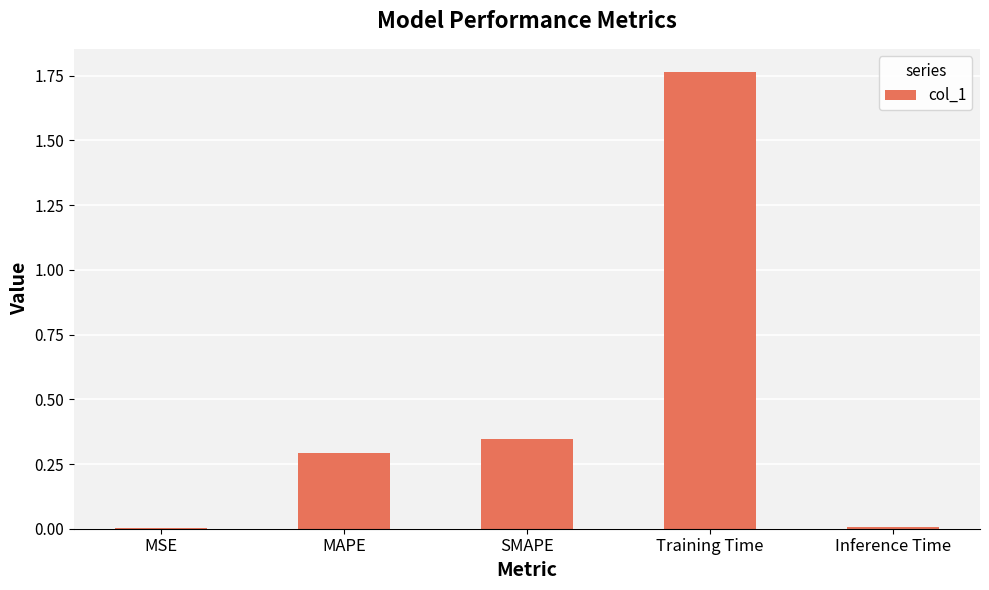

At which category does the chart reach its peak across all series?

Training Time